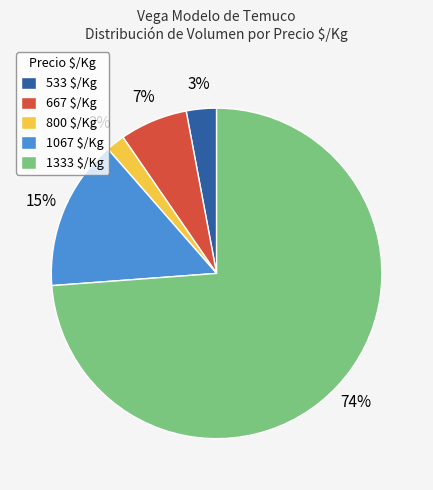

Does 1067 account for over 50% of the chart?

No